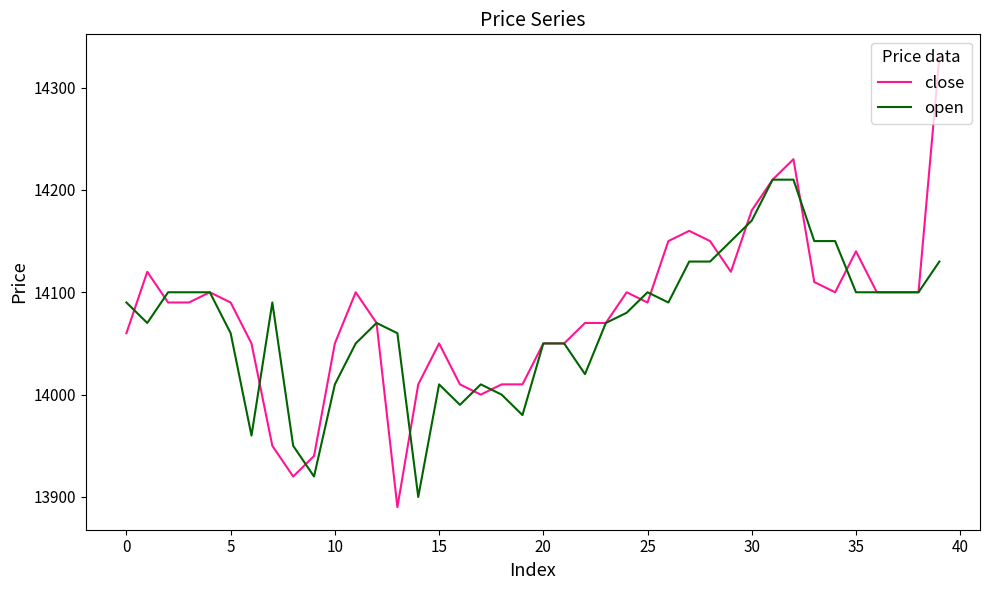

Which series has the largest range (max minus min)?

close